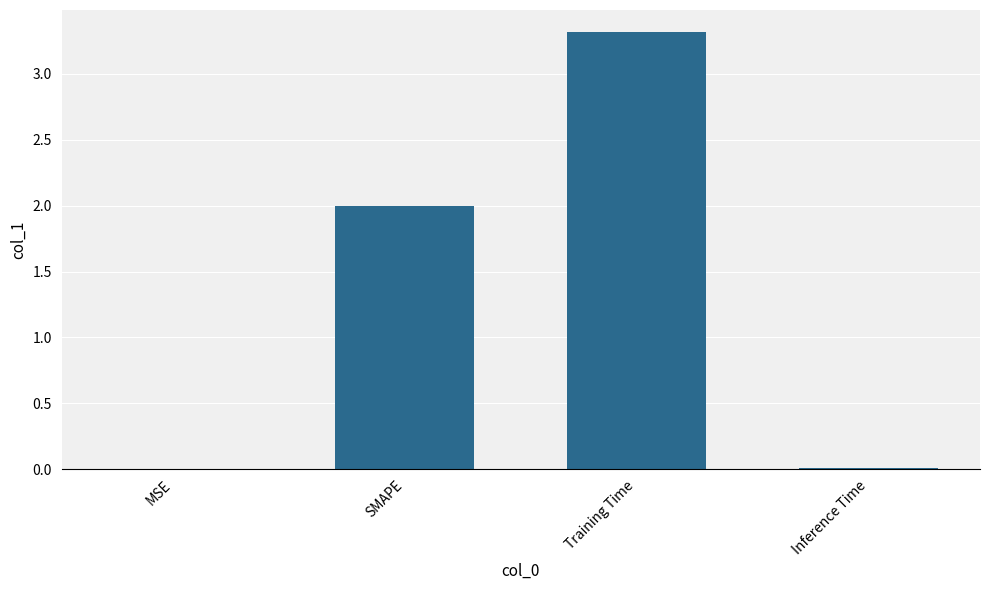

Is it true that the value at Inference Time is 0.0?

True